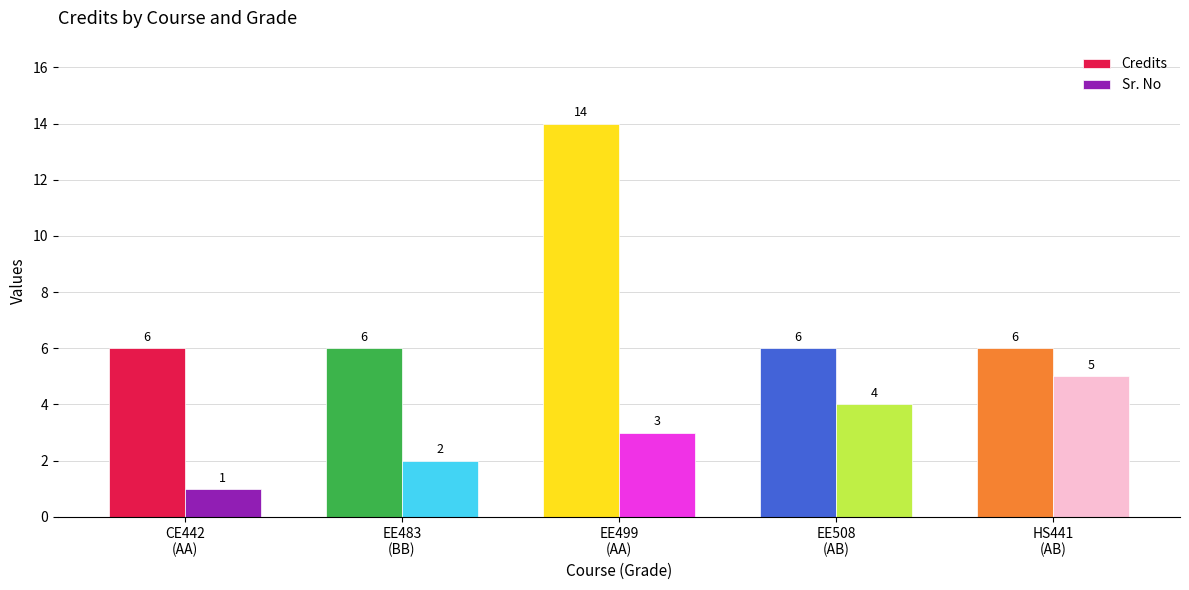

Reading left to right, what are all the values shown in this chart?

Credits: CE442
(AA)=6	EE483
(BB)=6	EE499
(AA)=14	EE508
(AB)=6	HS441
(AB)=6
Sr. No: CE442
(AA)=1	EE483
(BB)=2	EE499
(AA)=3	EE508
(AB)=4	HS441
(AB)=5